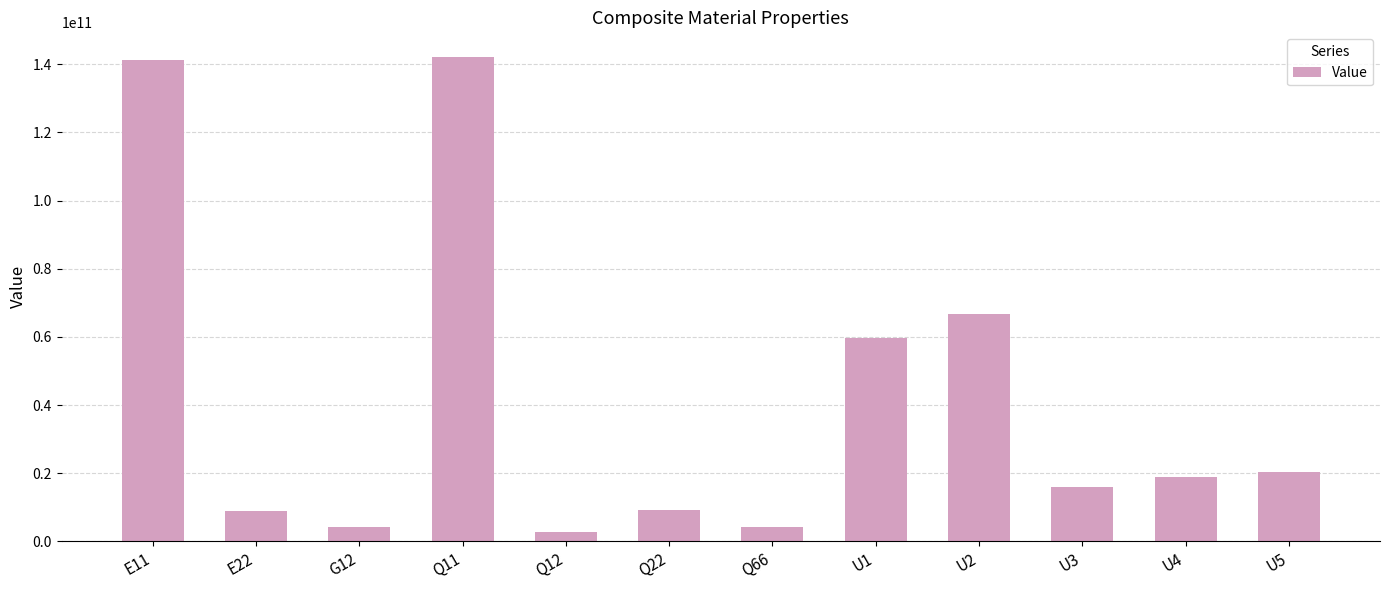

What is the label of the 6th bar from the right?

Q66